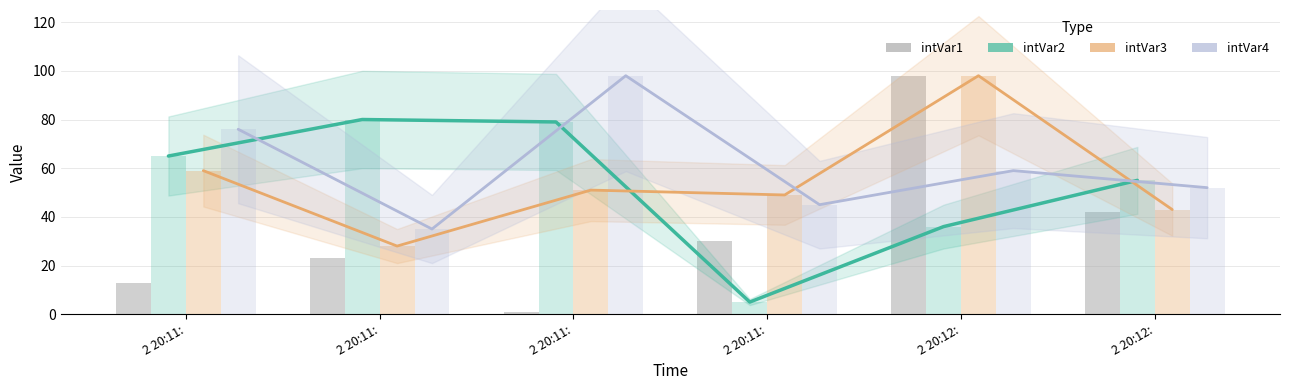

What is the lowest value of the intVar4 series?

35